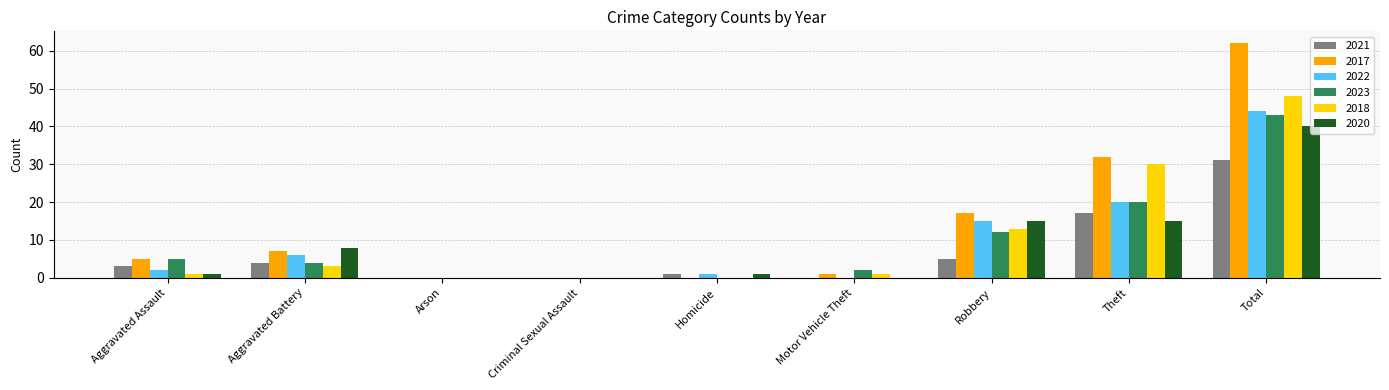

Where is 2023 nearest to the value 21?

Theft